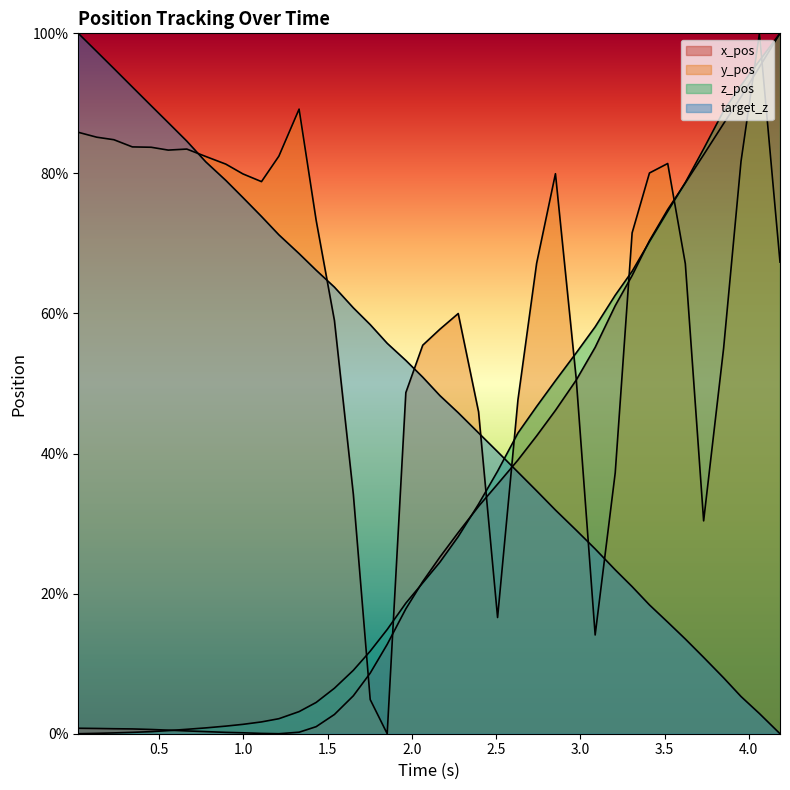

In x_pos, how many points are lower than both neighbors (excluding endpoints)?

1